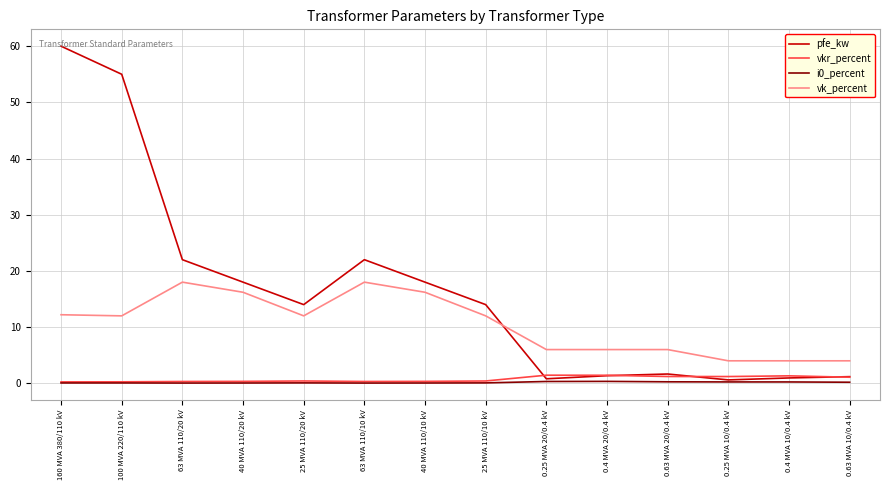

What position from the left is 40 MVA 110/20 kV?

4